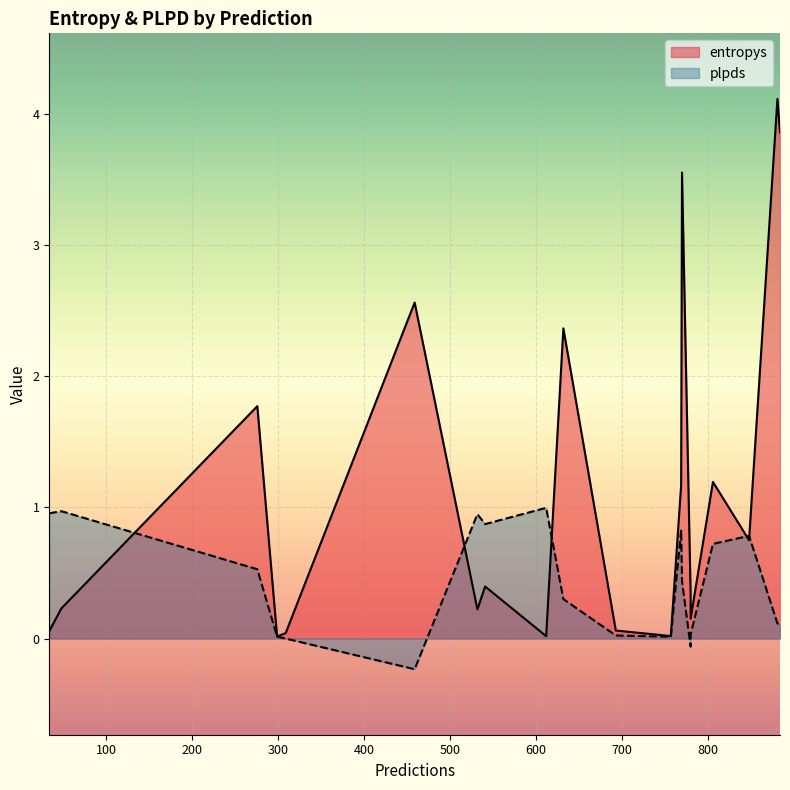

The value of plpds at 884 is 0.1. True or false?

True